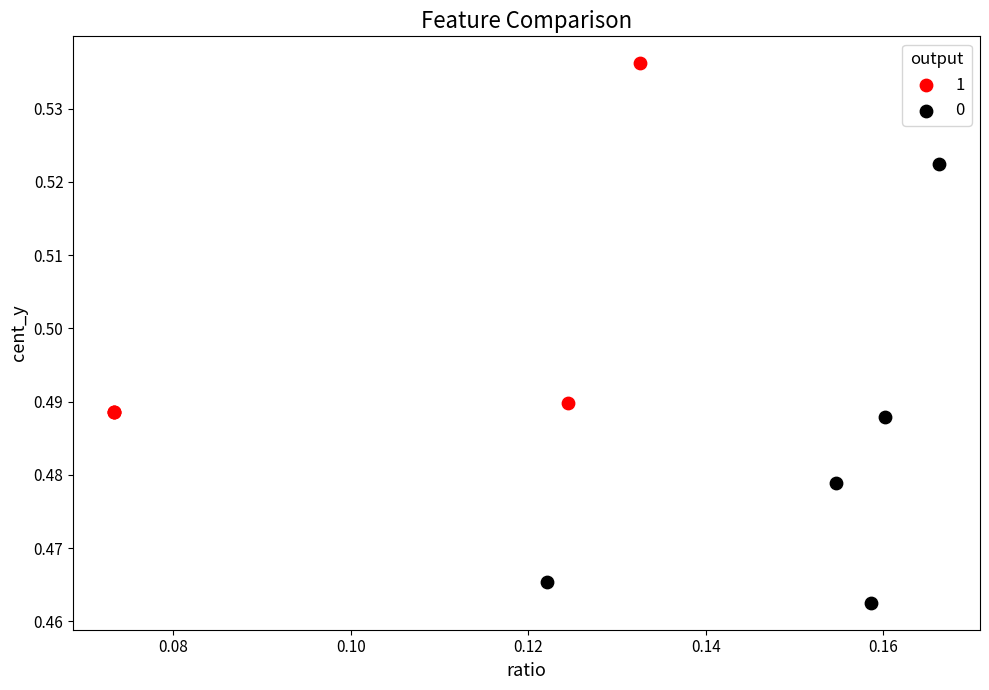

Which series has the widest spread of Y values?

0